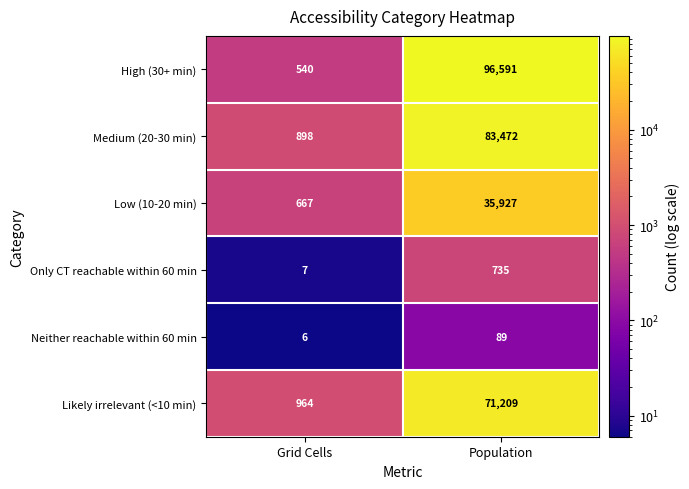

What is the difference between the highest and lowest values at Grid Cells?

958